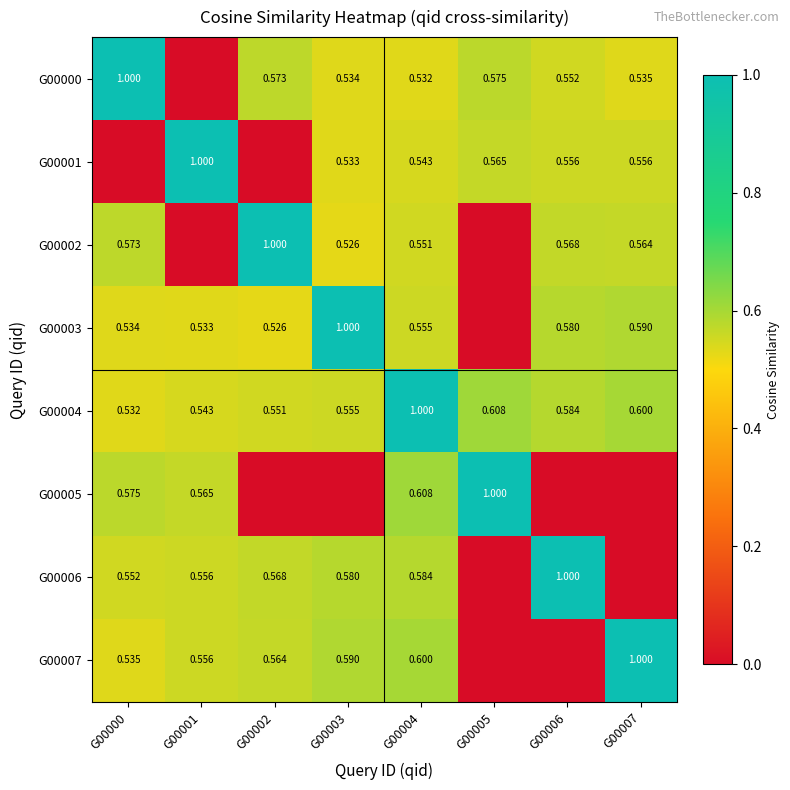

How many values in G00002 are above zero?

6